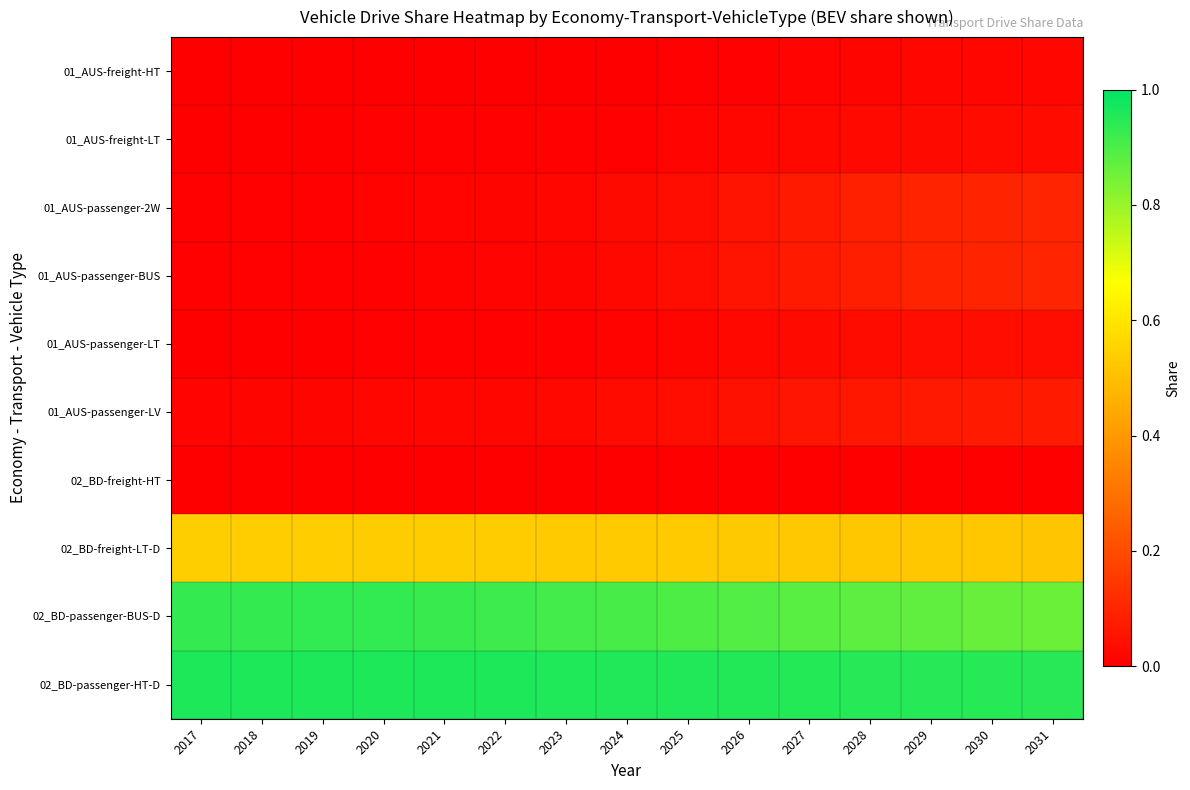

Which label corresponds to the largest value in the chart?

2017